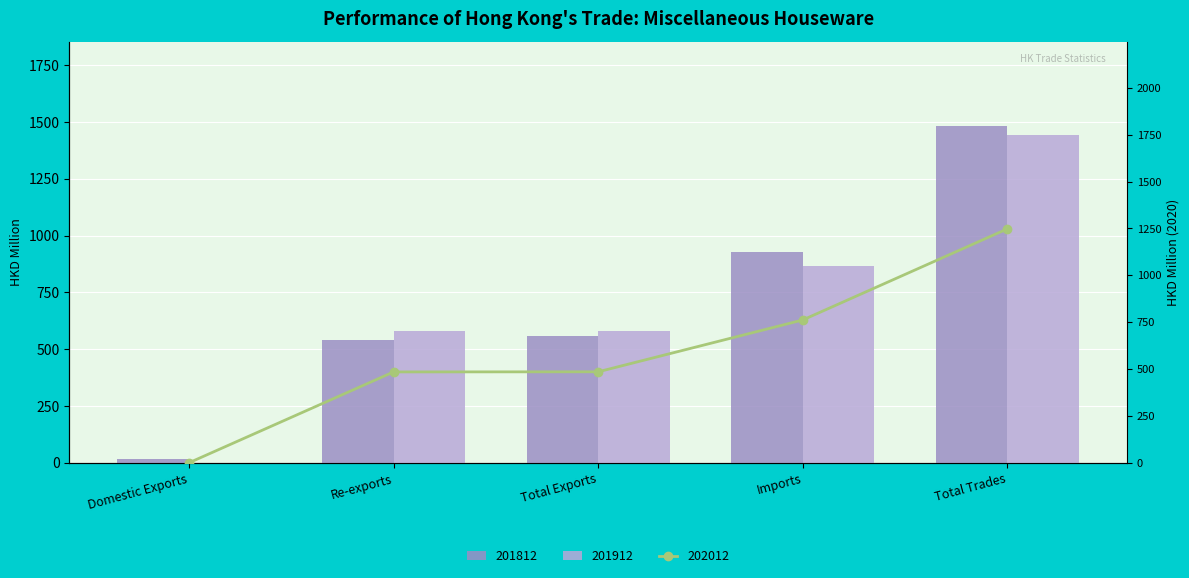

At which label is 201912 closest to 723?

Imports